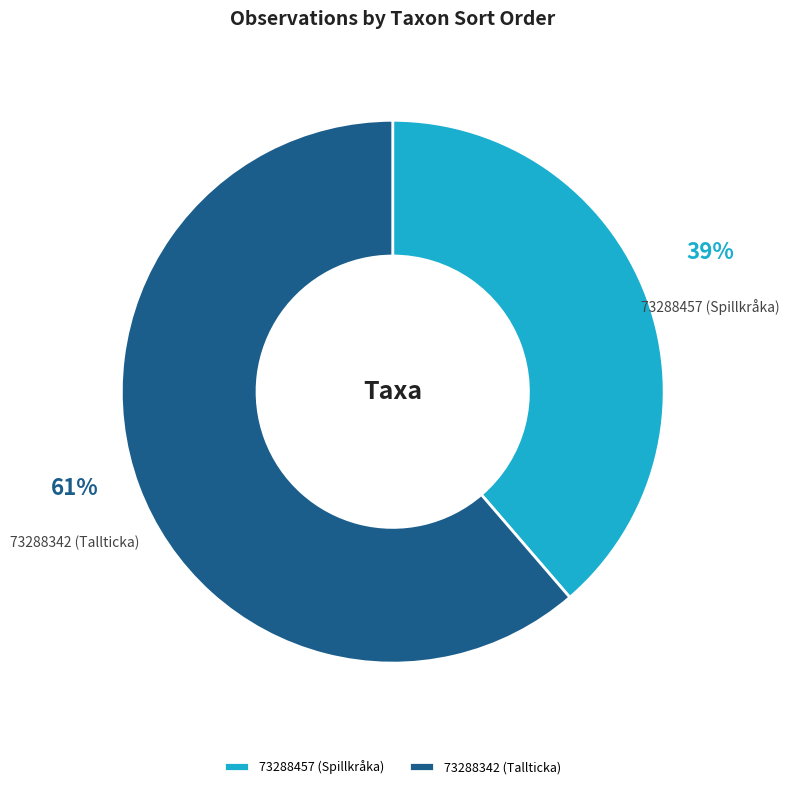

True or false: 73288342 (Tallticka) accounts for 61% of the total.

True